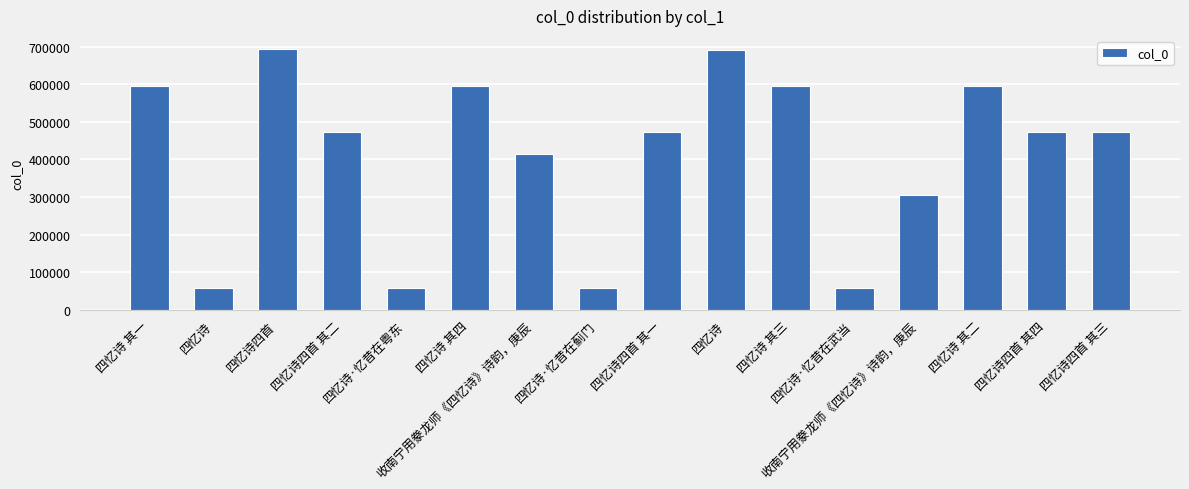

What is the greatest value displayed?

694198